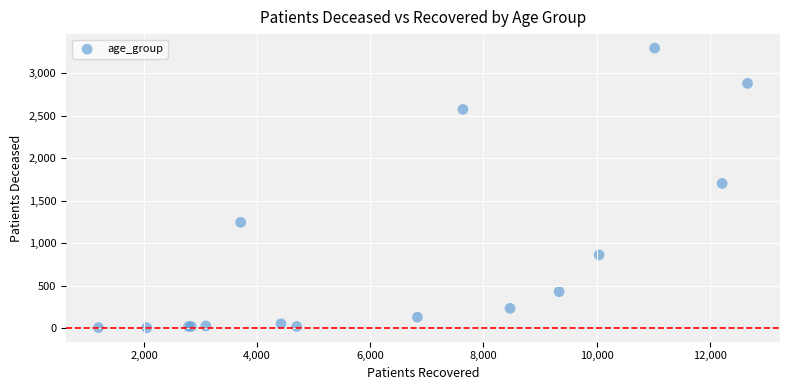

What Y value in the scatter plot is closest to 1651?

1704